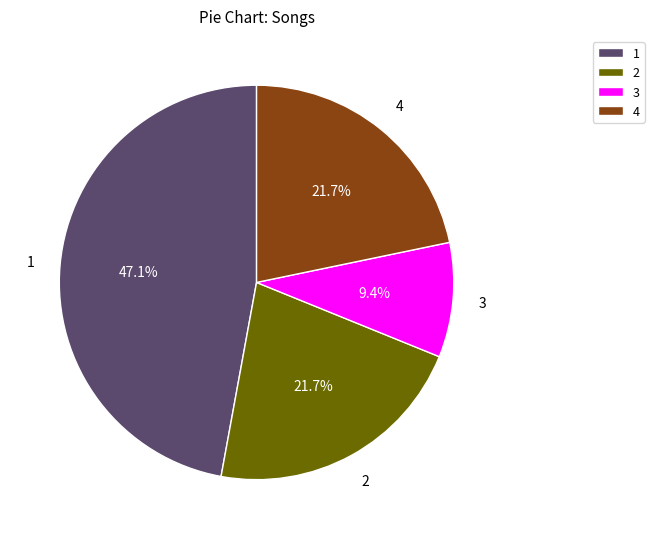

What is the ratio of the value at 2 to the value at 3?

2.3